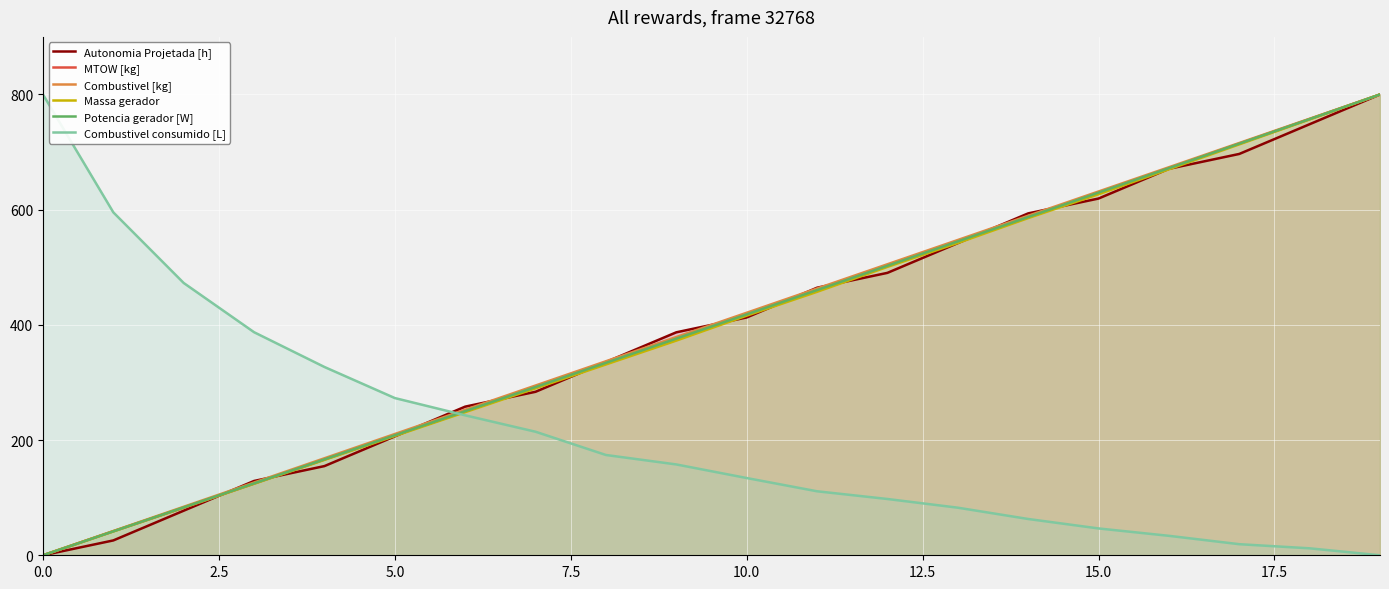

What is the approximate value of MTOW [kg] at 16?

672.0